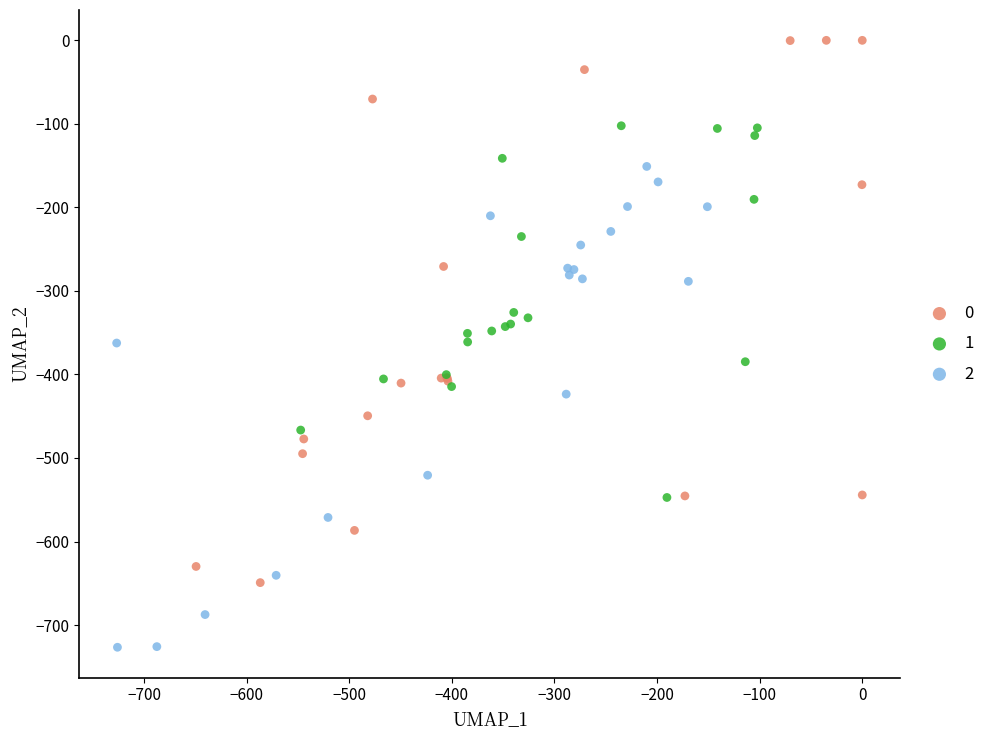

What are all the series names shown in the legend?

0, 1, 2